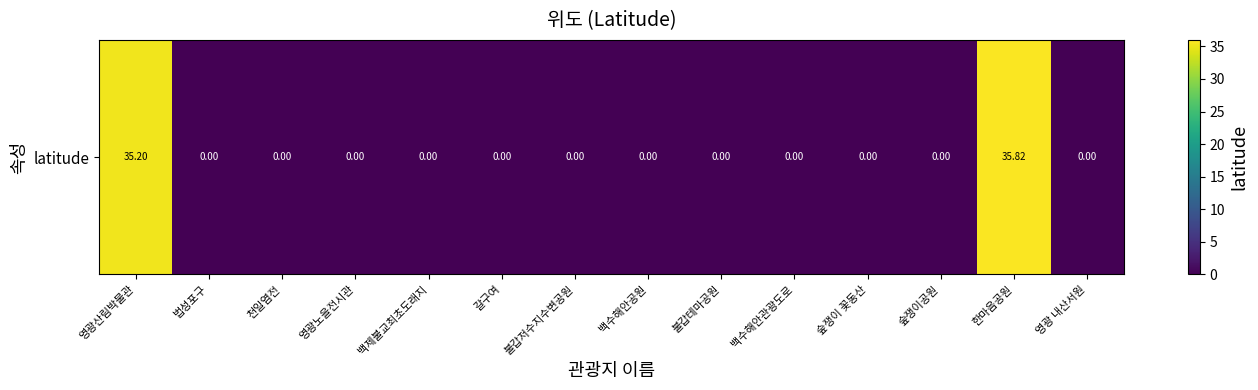

Which has a higher value, 영광 내산서원 or 한마음공원?

한마음공원